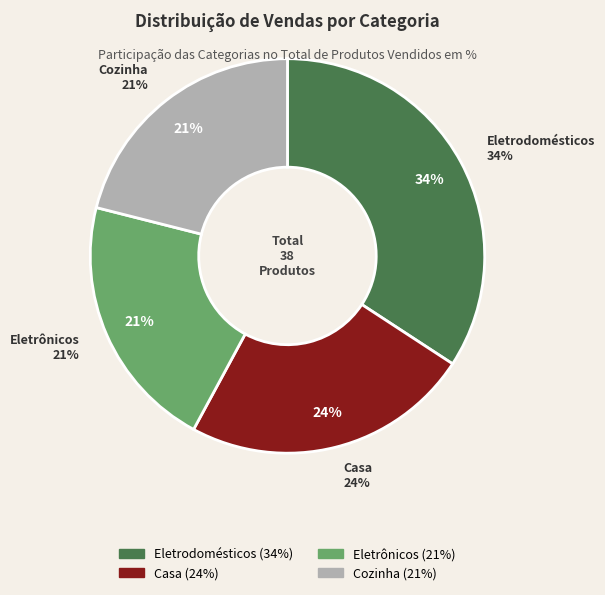

Combined, do Casa and Eletrônicos account for over 50%?

No